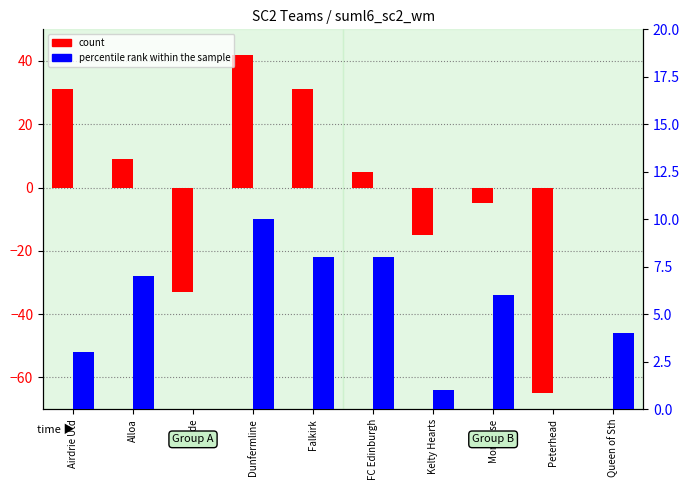

Which series has the largest total across all categories?

percentile rank within the sample